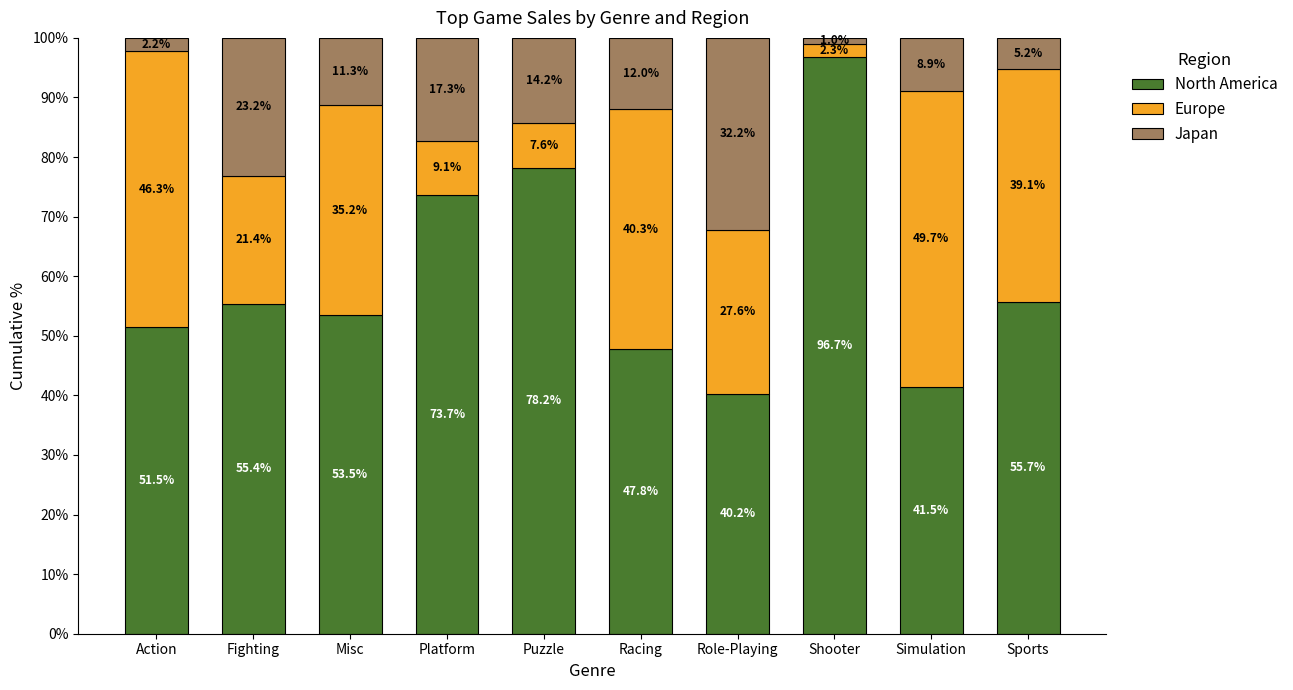

What is the lowest value of the North America series?

40.2